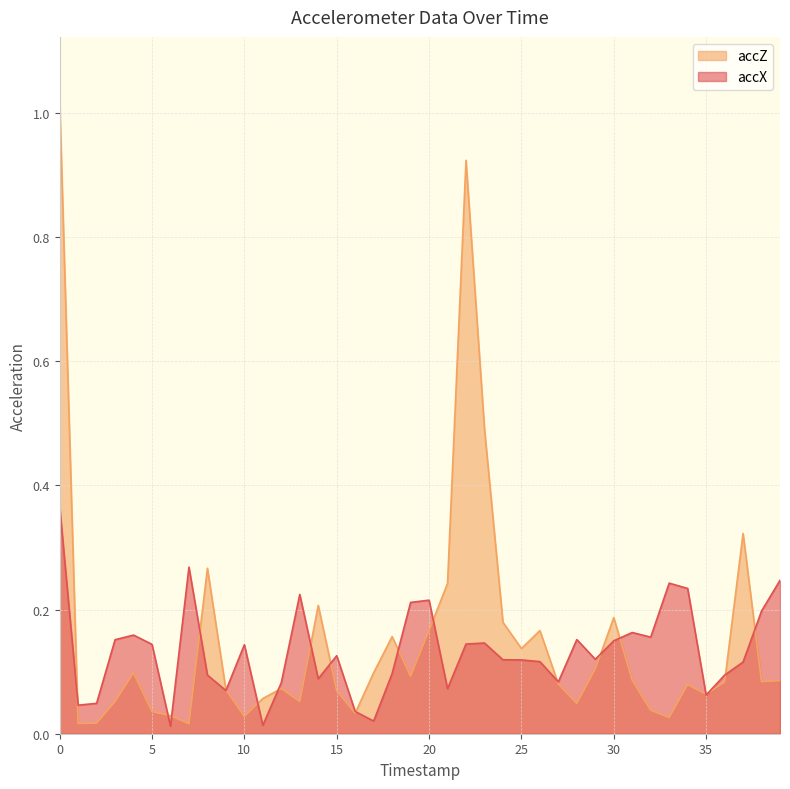

At which label does accX reach its minimum?

6